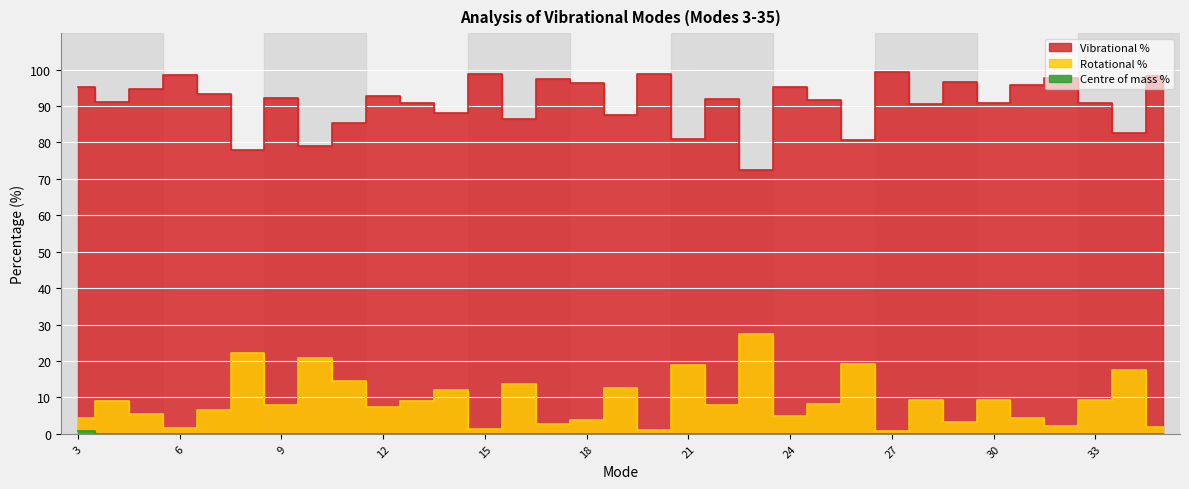

What is the sum of all Rotational % values?

300.0